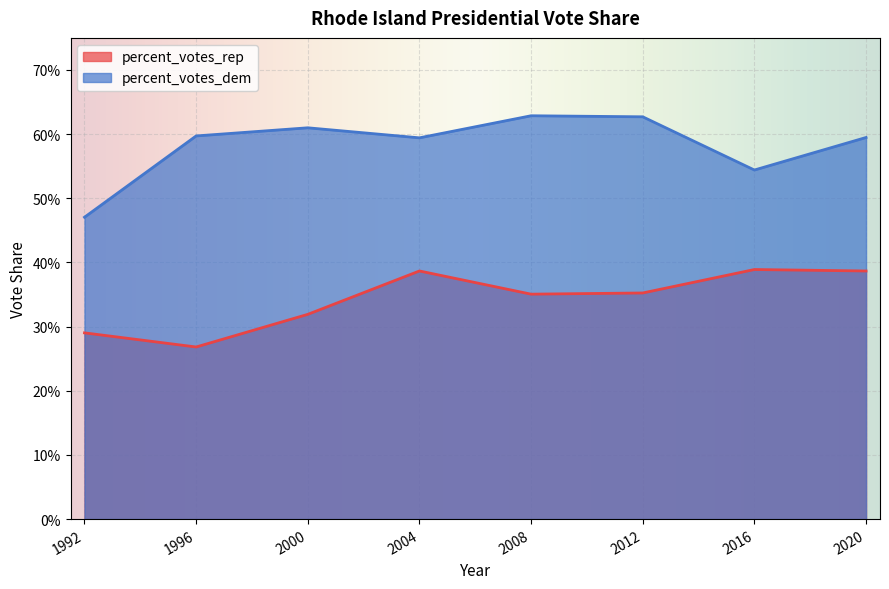

True or false: percent_votes_dem and percent_votes_rep intersect in this chart.

False